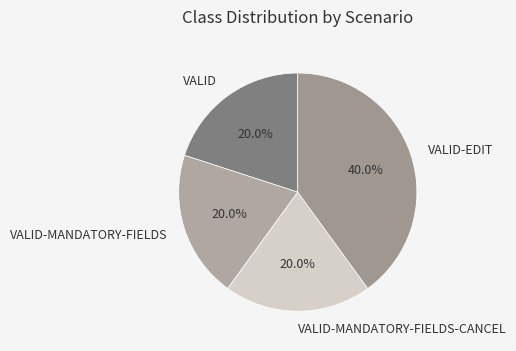

To the nearest percent, what is the average slice percentage?

25%